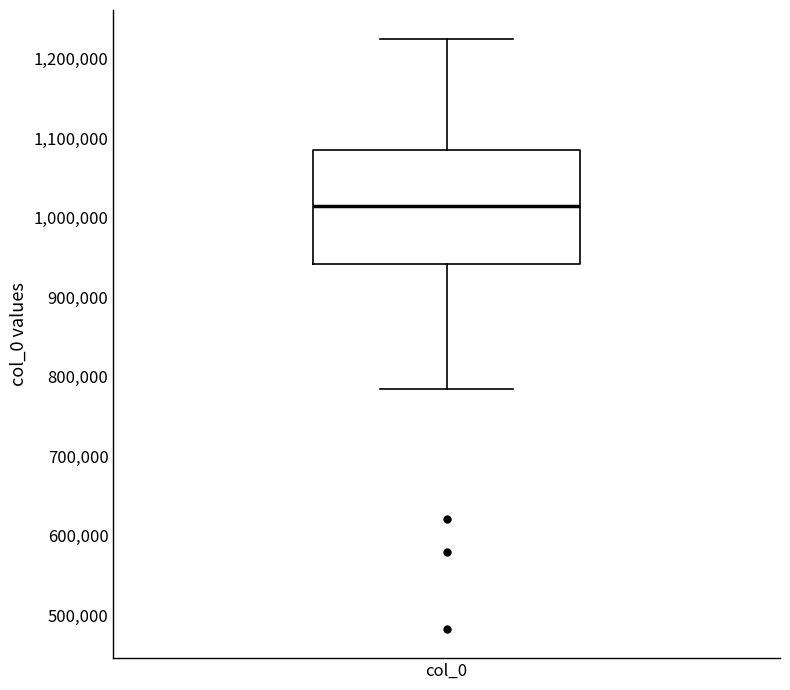

Transcribe this box plot: give where the median line is, the range the box spans, and where the two whiskers end, as read against the y-axis. The values are not printed on the chart, so give them approximately, as read against the axis.

median 1020000, box 940000 to 1080000, whiskers 780000 to 1220000